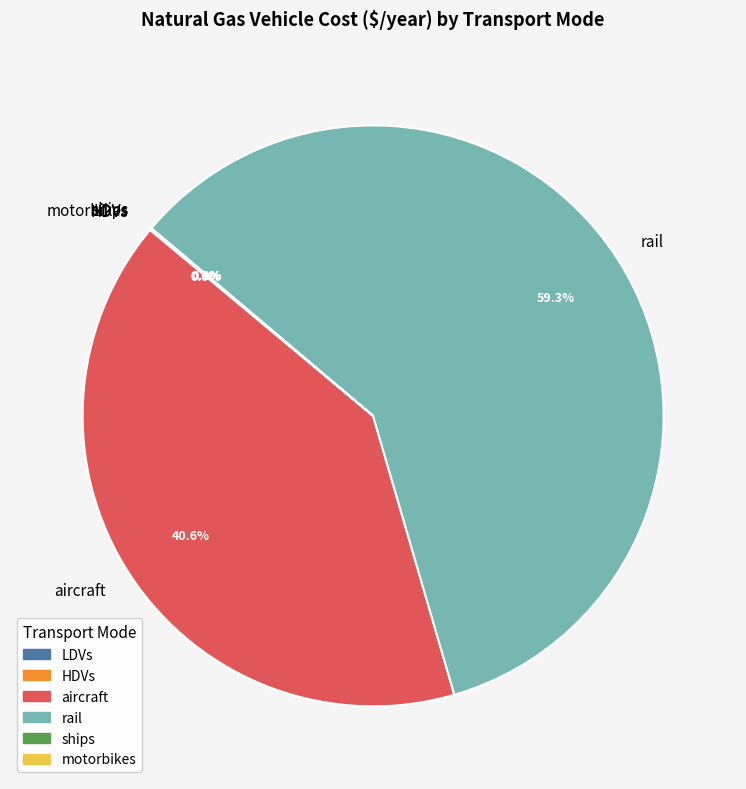

Do aircraft and rail together represent more than half of the pie?

Yes